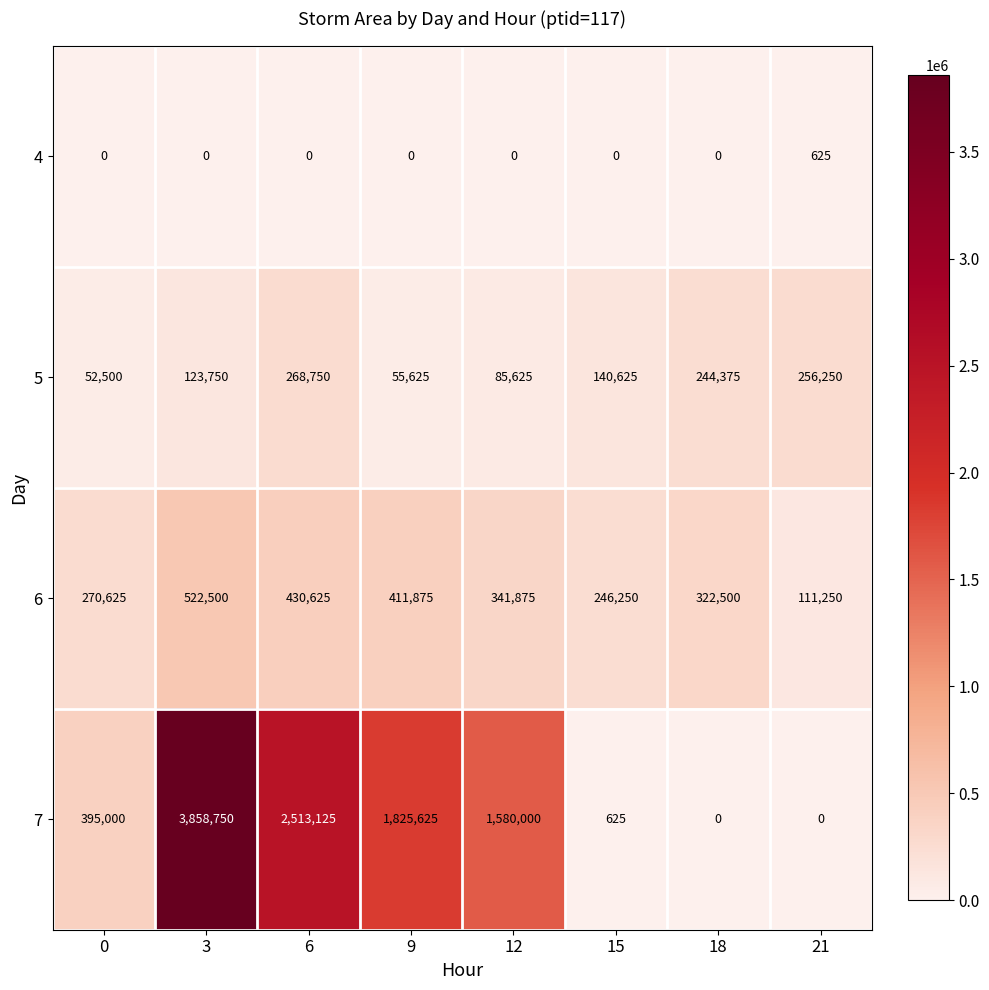

Which series has the largest range (max minus min)?

7